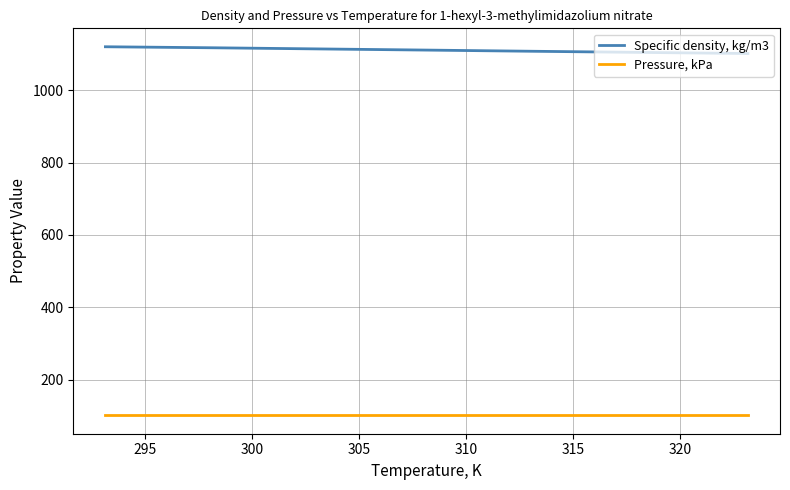

What is the maximum value for Pressure, kPa?

101.3